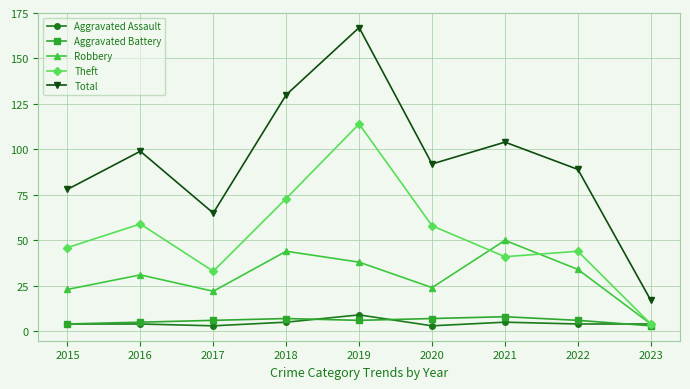

In Robbery, how many points are lower than both neighbors (excluding endpoints)?

2